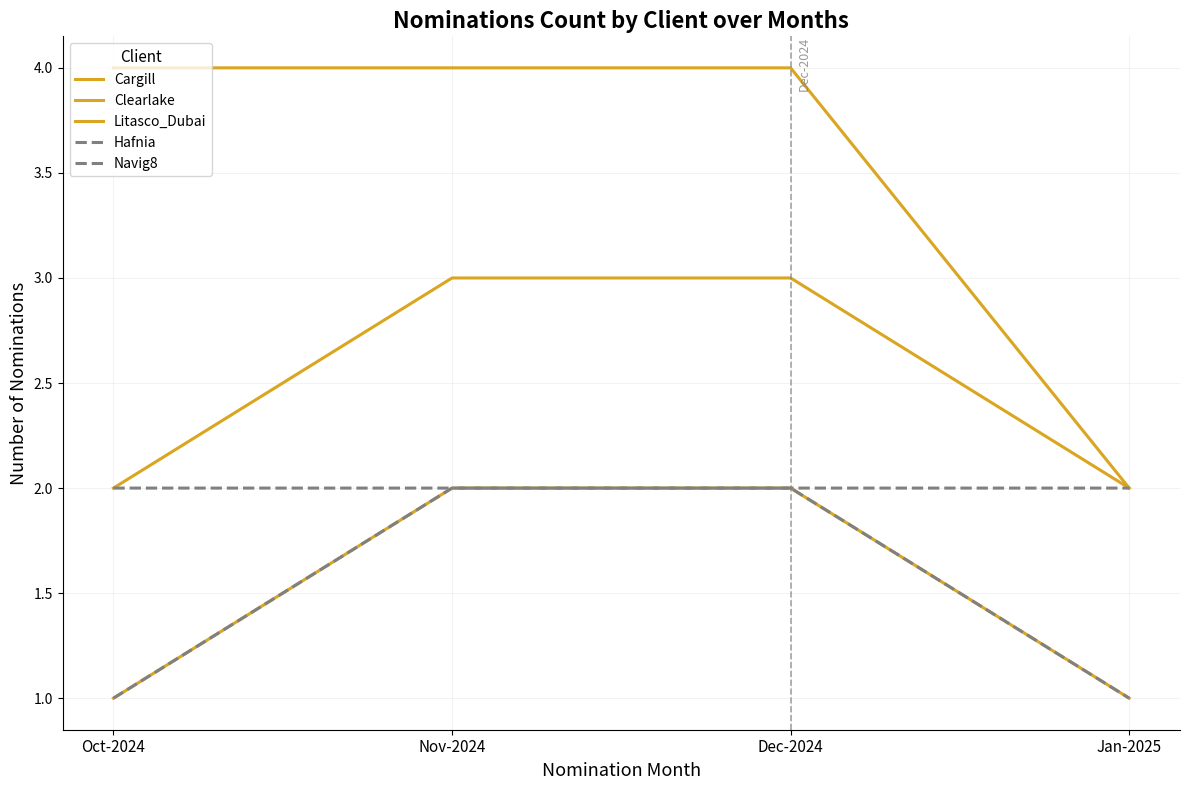

Which series changed the most between Oct-2024 and Nov-2024?

Cargill